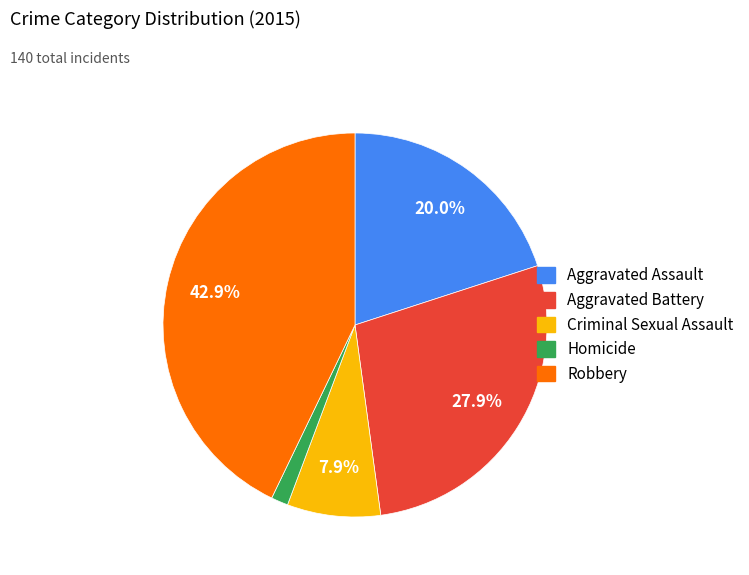

Which slice is the largest?

Robbery